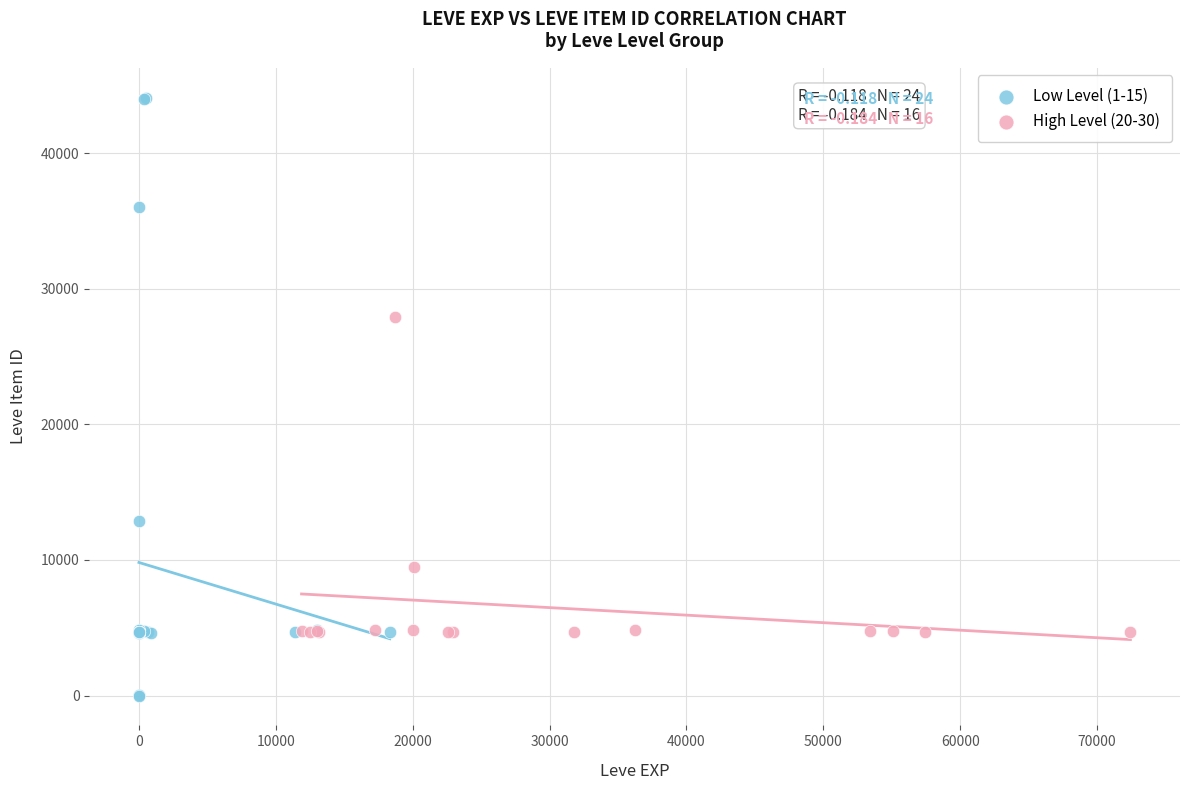

Which series contains the highest Y value?

Low Level (1-15)